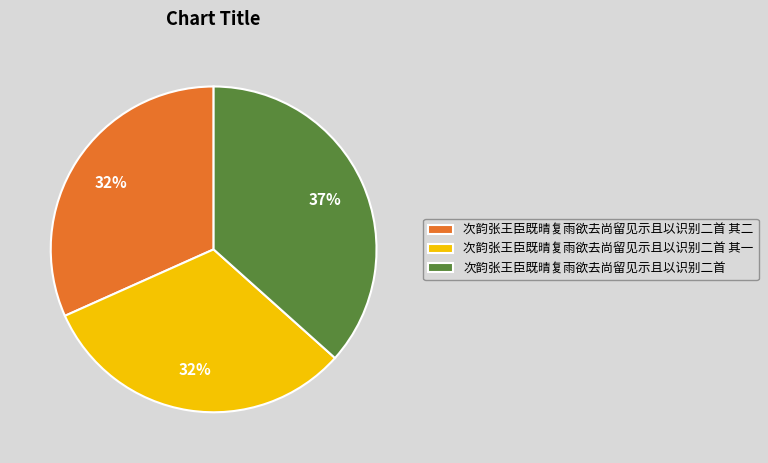

Which slice is the largest?

次韵张王臣既晴复雨欲去尚留见示且以识别二首